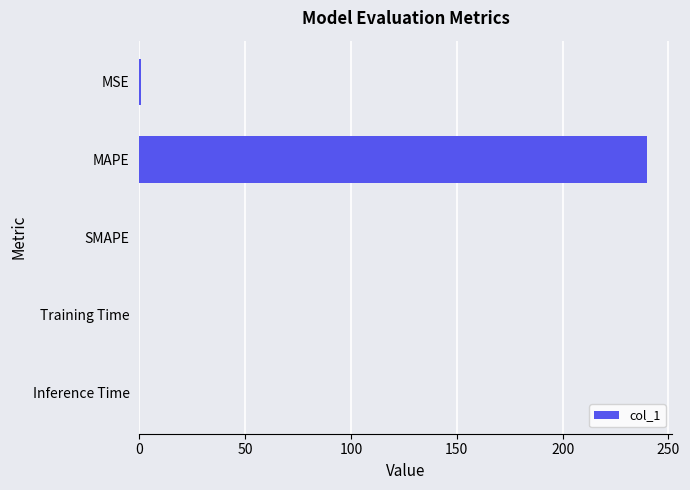

True or false: the data shows 0.0 at Training Time.

True